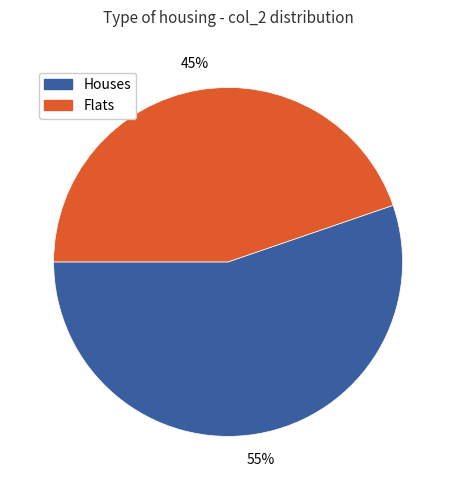

Is there a majority slice in this chart?

Yes